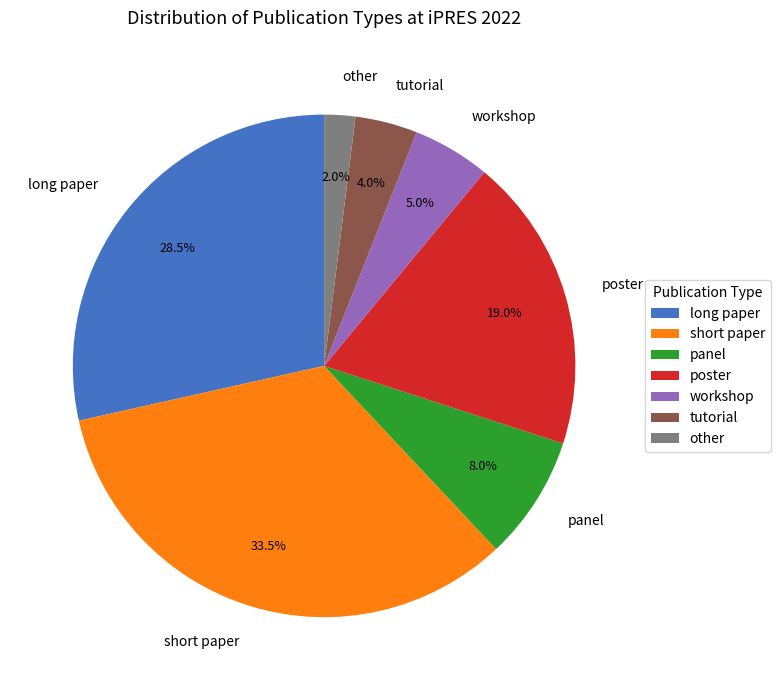

Which has a higher value, workshop or long paper?

long paper